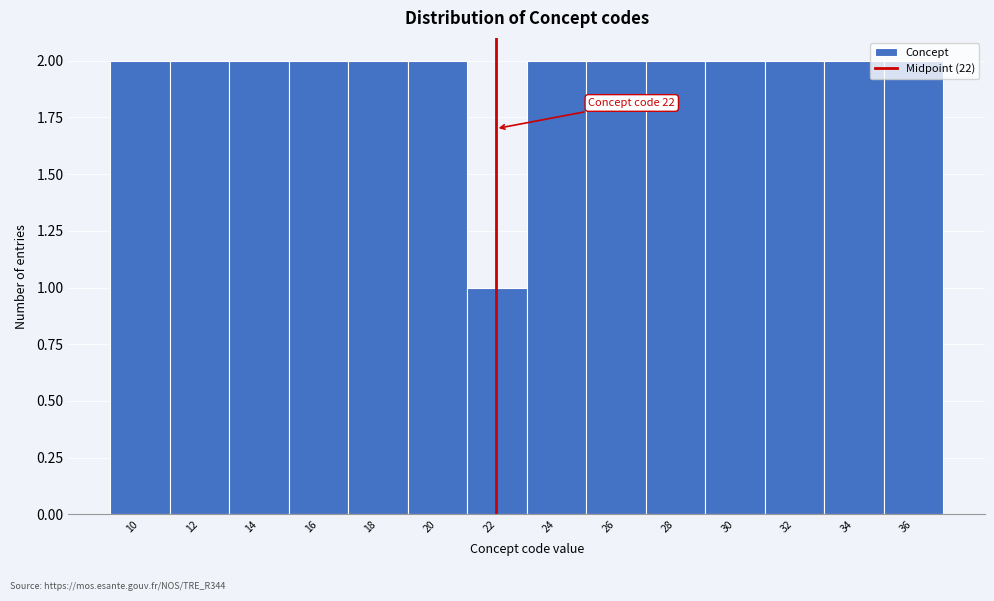

Which label corresponds to the smallest value in the chart?

22